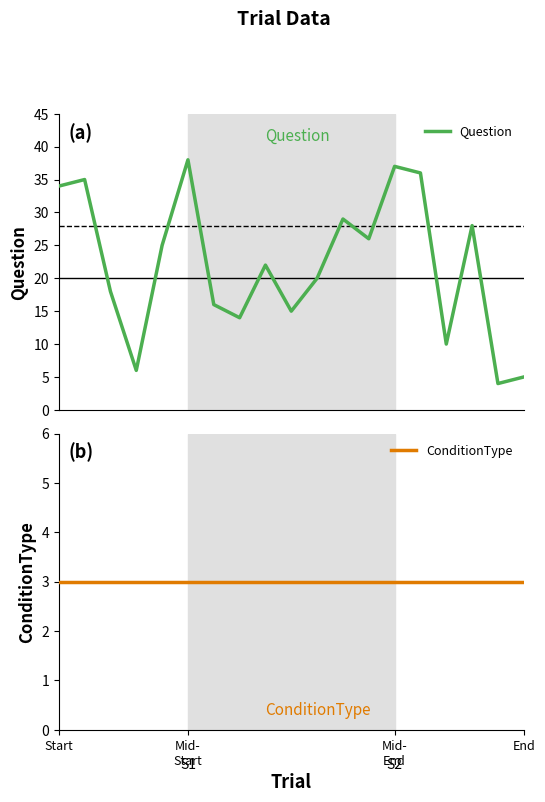

What is the difference between the maximum and minimum values in the Question series?

34